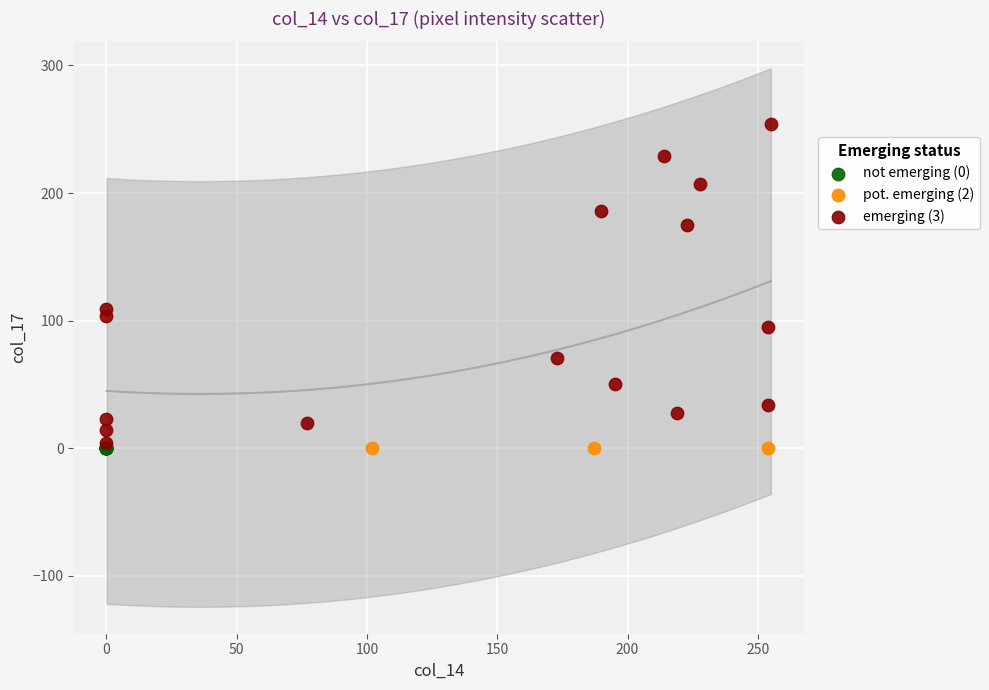

Which series reaches the maximum Y coordinate?

emerging (3)